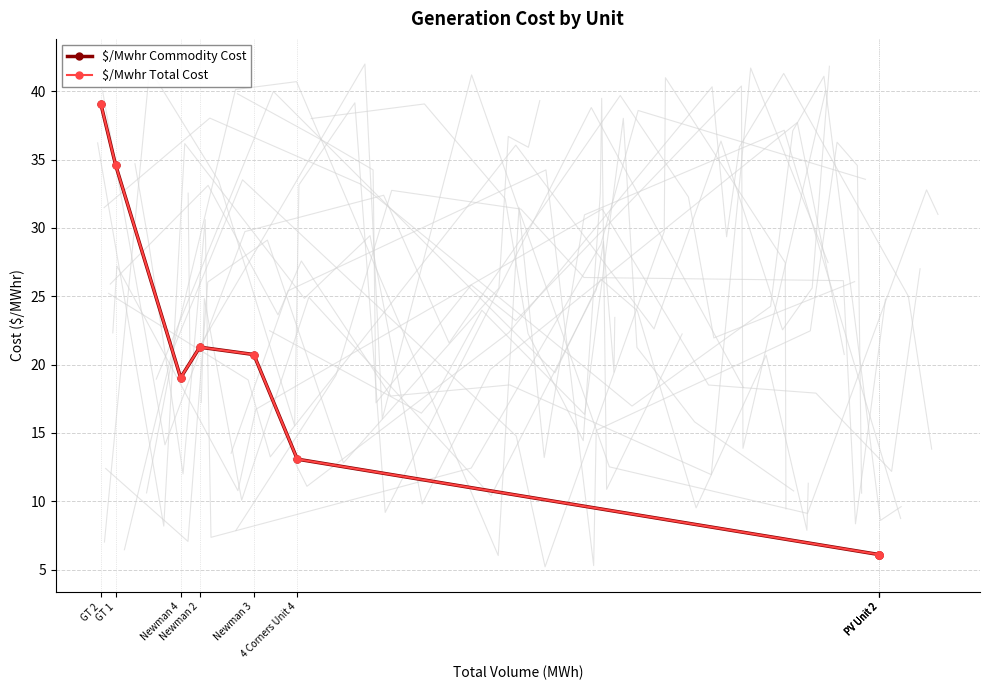

How many lines are shown in the chart?

2